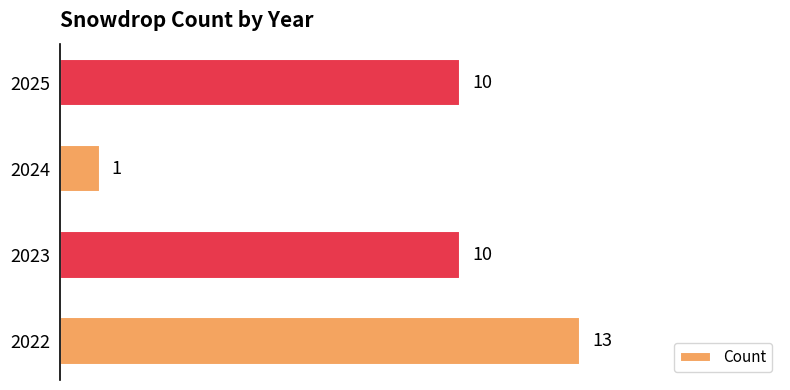

Count the values in the range 10 to 13.

3